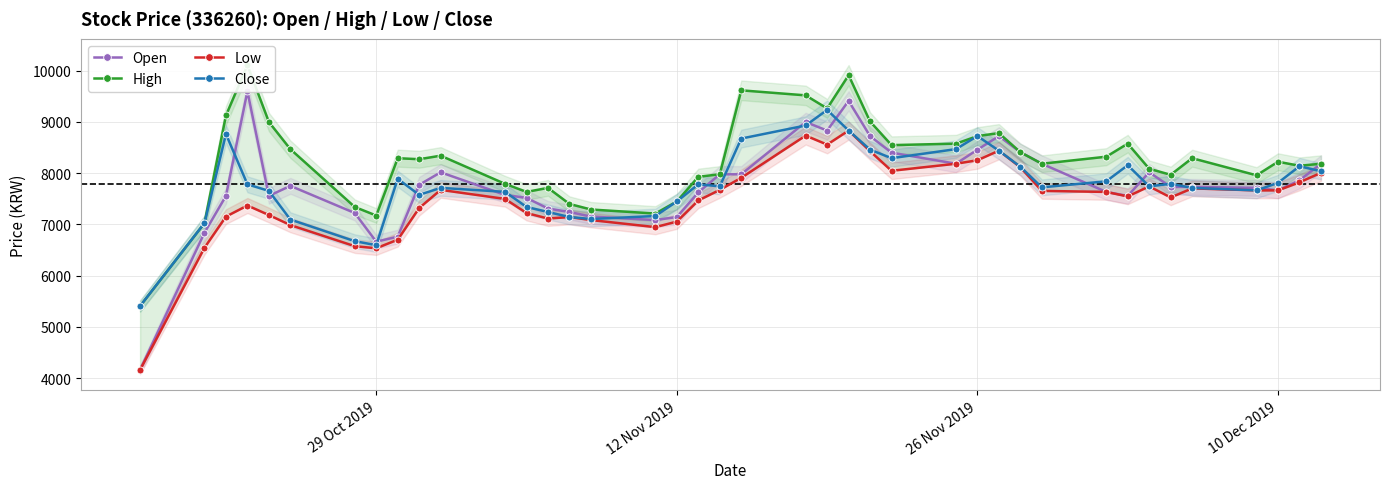

What is the minimum value for Close?

5406